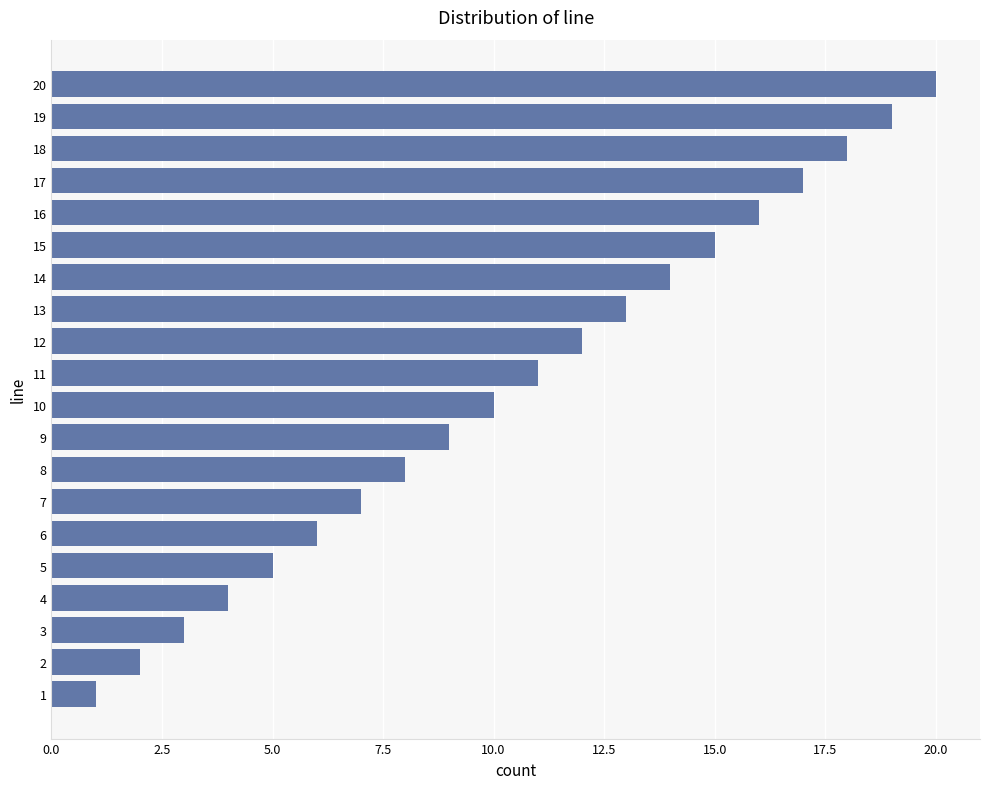

What is the difference between the maximum and minimum values?

19